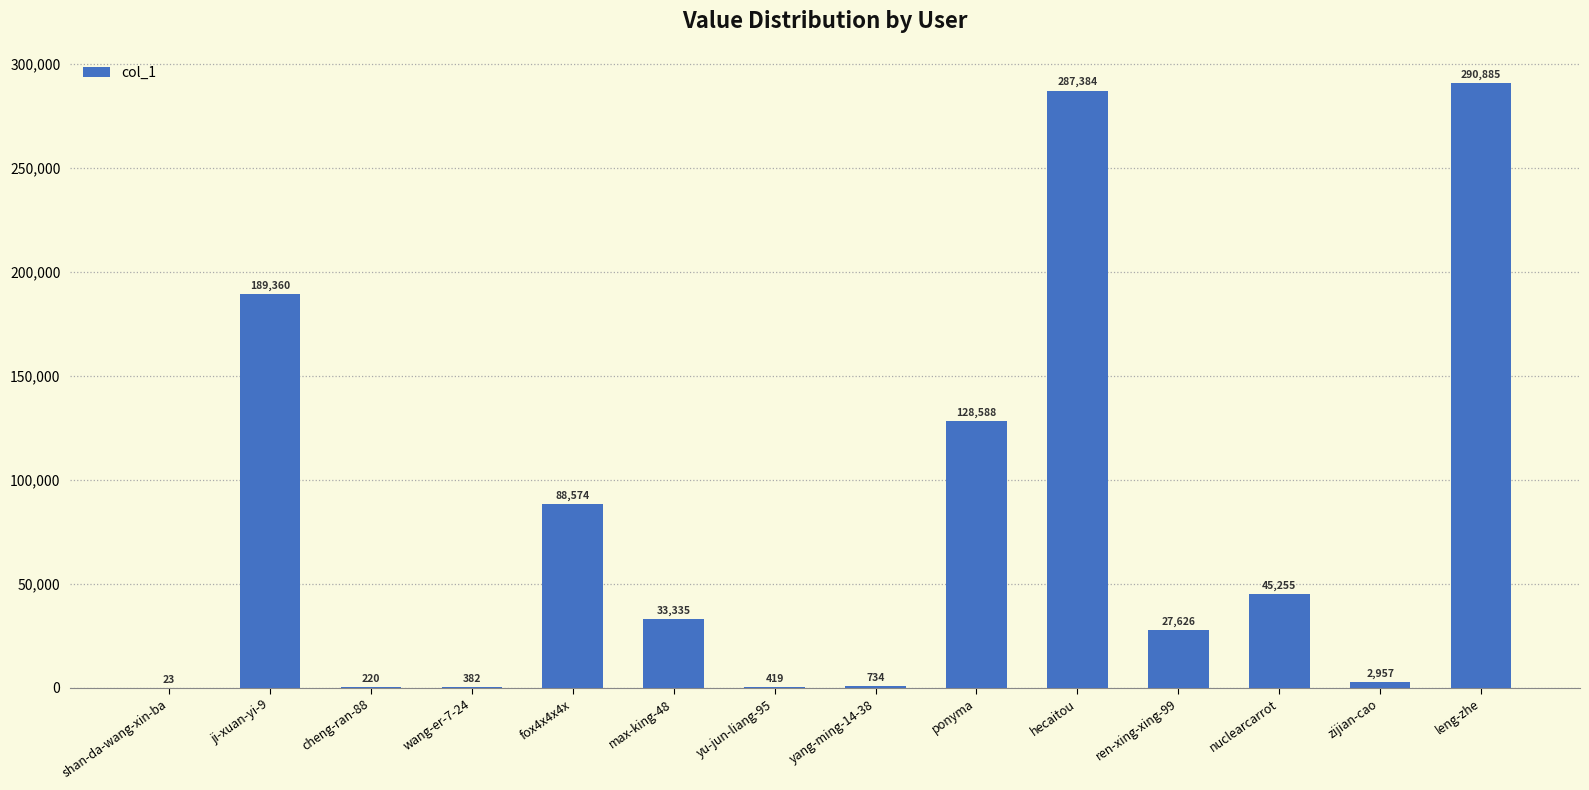

At which label does the data first exceed 33335?

ji-xuan-yi-9